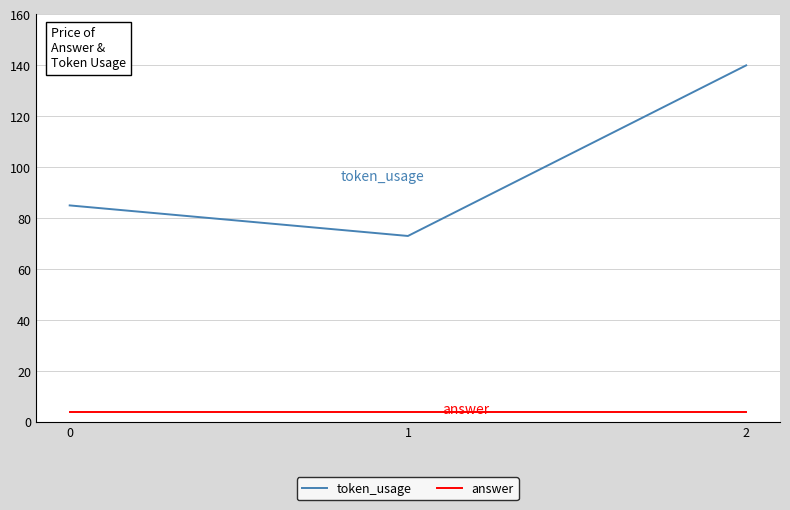

The value of answer at 2 is 4. True or false?

True